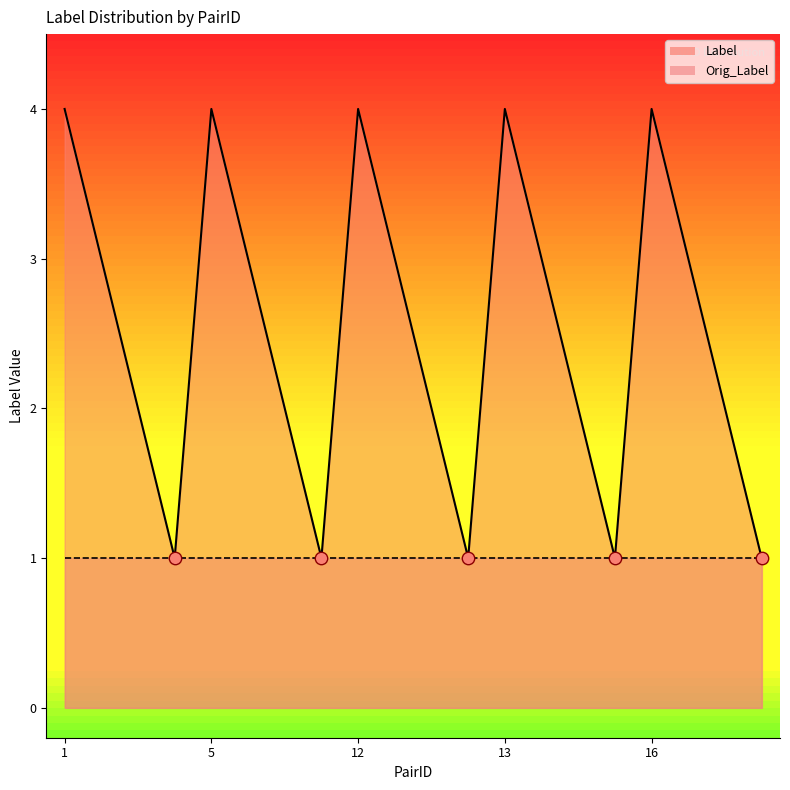

Is it true that Label equals 4 at 1?

True